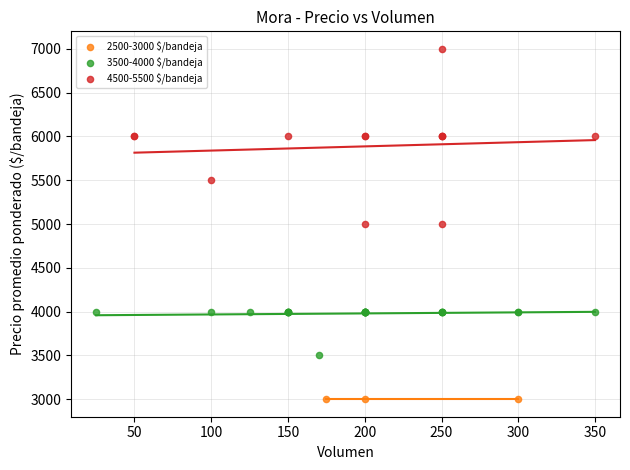

Which series reaches the minimum Y coordinate?

2500-3000 $/bandeja